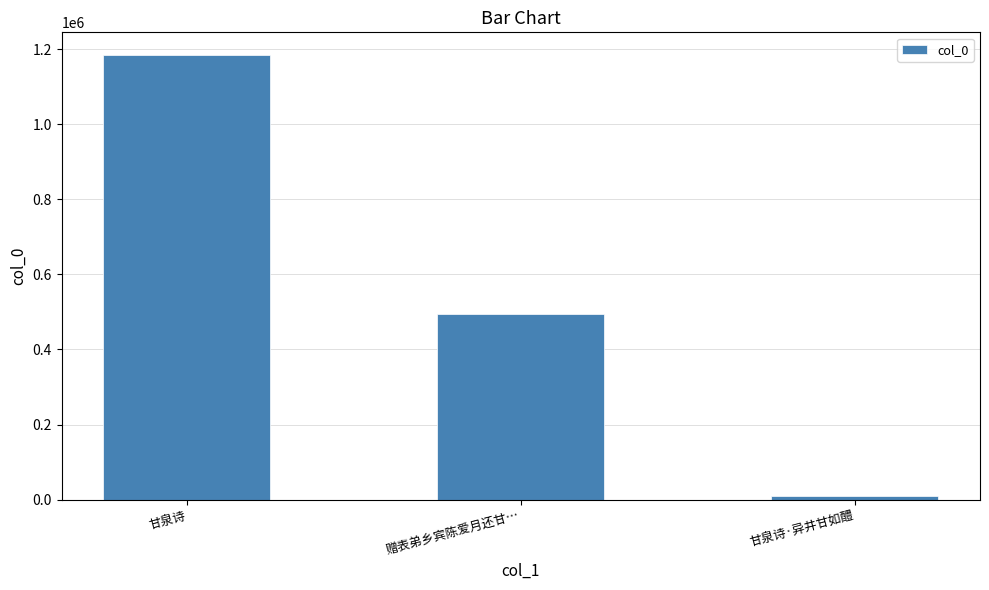

What is the smallest value displayed?

10681